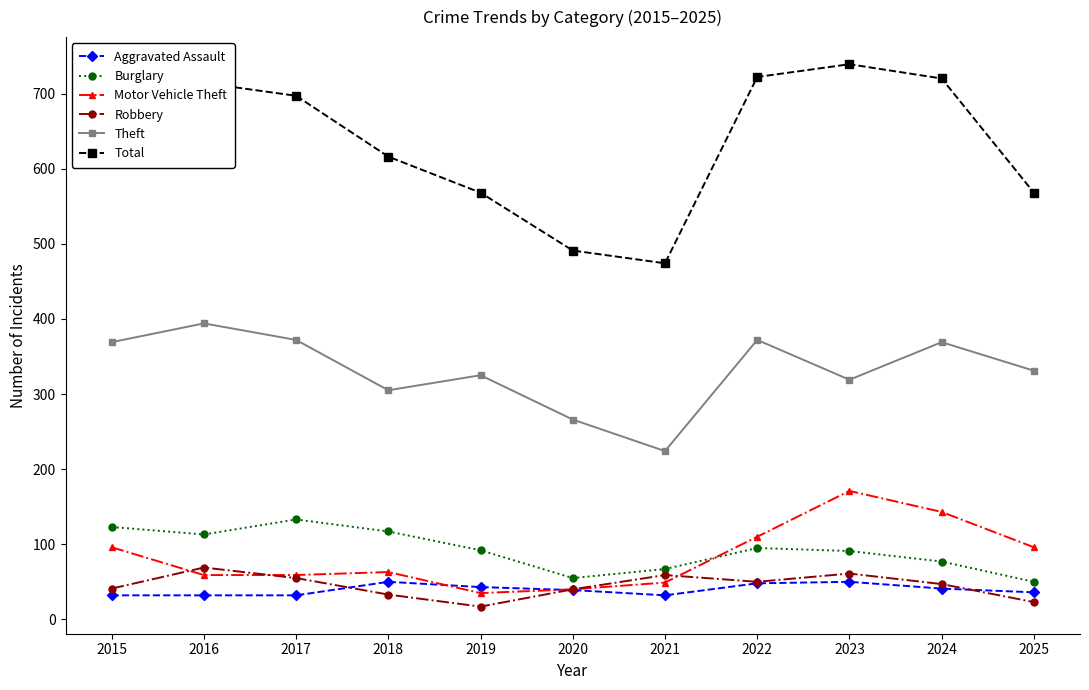

The value of Theft at 2023 is 151. True or false?

False